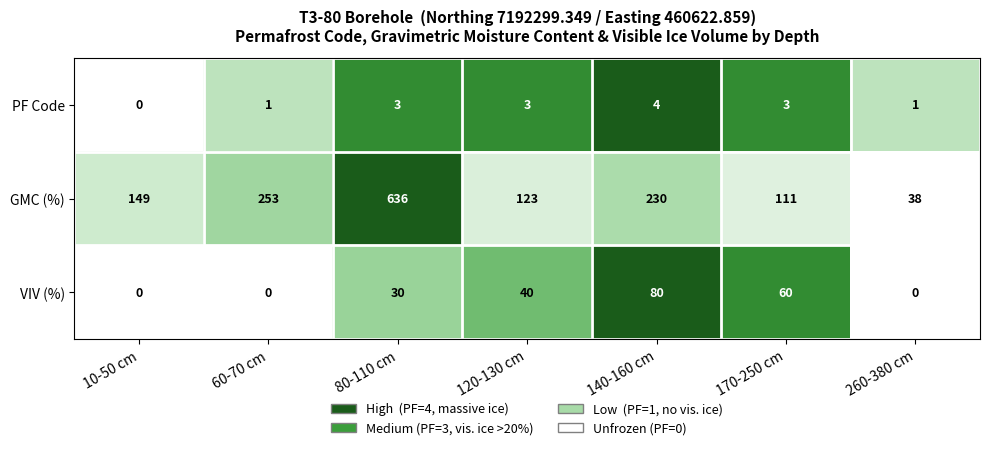

How many VIV (%) values are between 0 and 60?

6